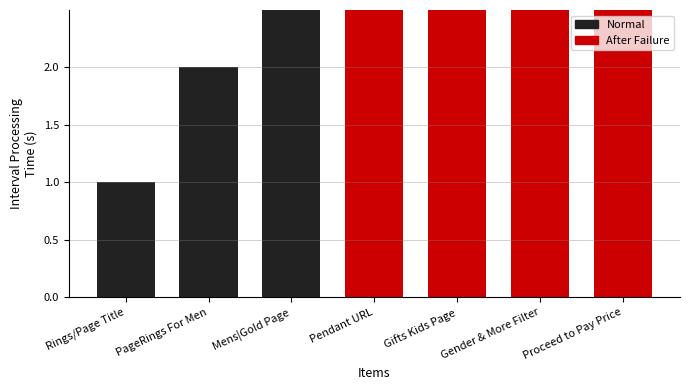

The value at PageRings For Men is 2. True or false?

True